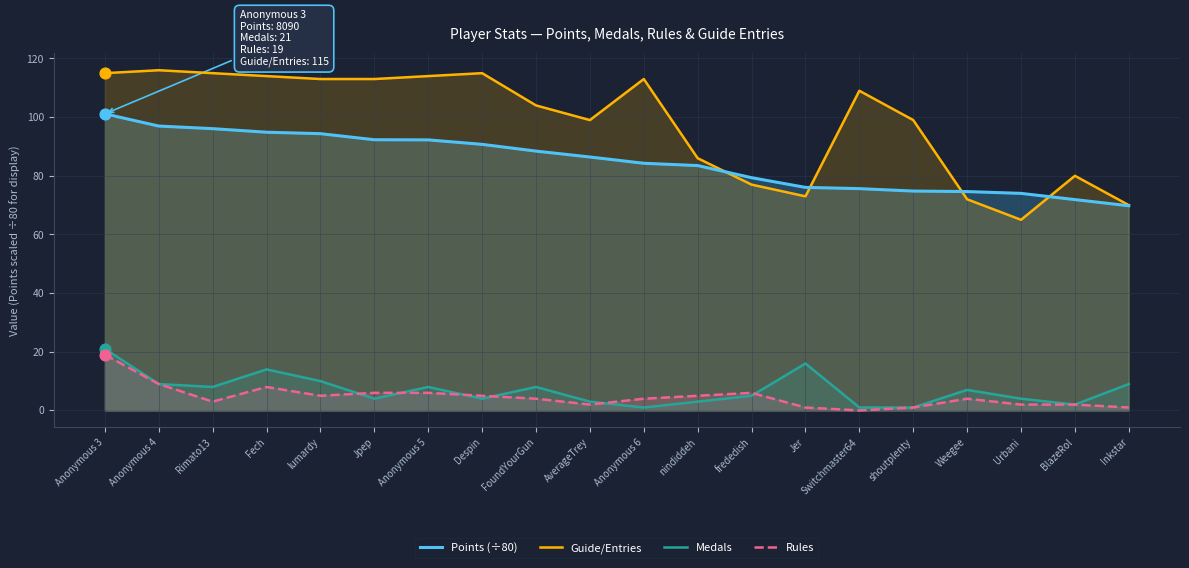

What are all the series names shown in the legend?

Points (÷80), Guide/Entries, Medals, Rules